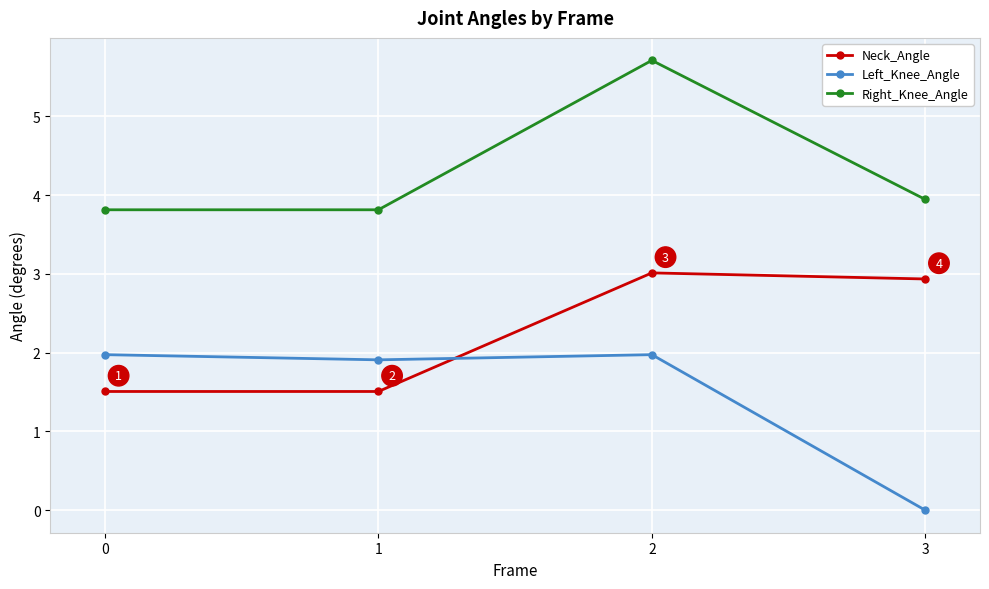

What is the average value of the Right_Knee_Angle series?

4.3